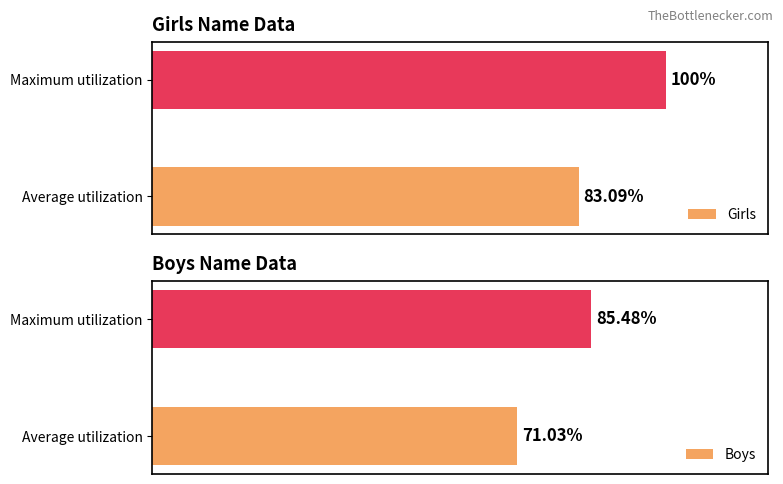

How many groups of bars are there?

2